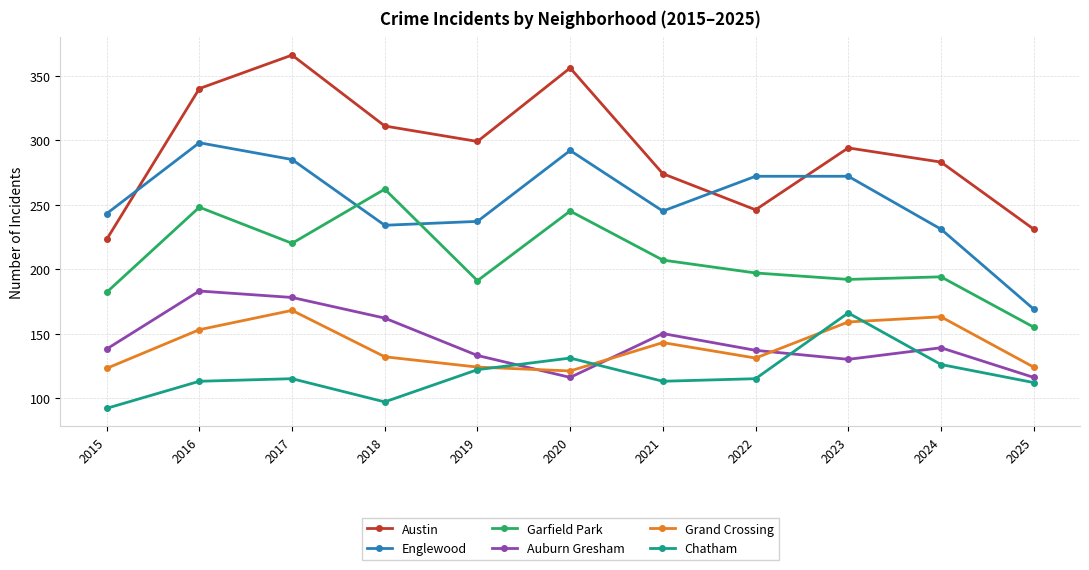

Read the Chatham value at 2024, to the nearest 5.

125